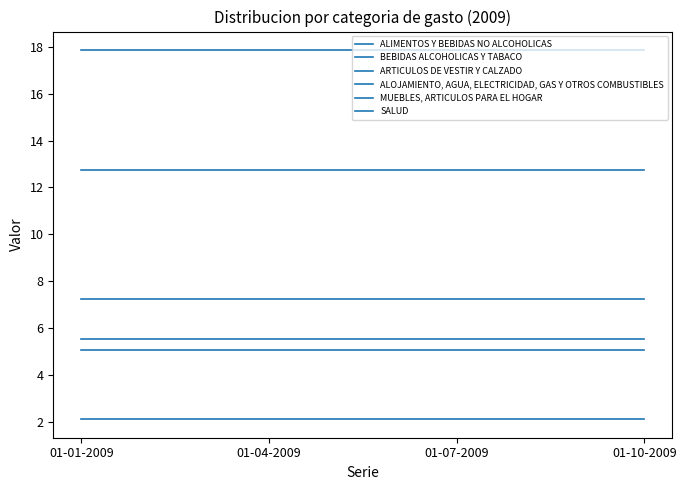

Does the chart have visible grid lines?

No